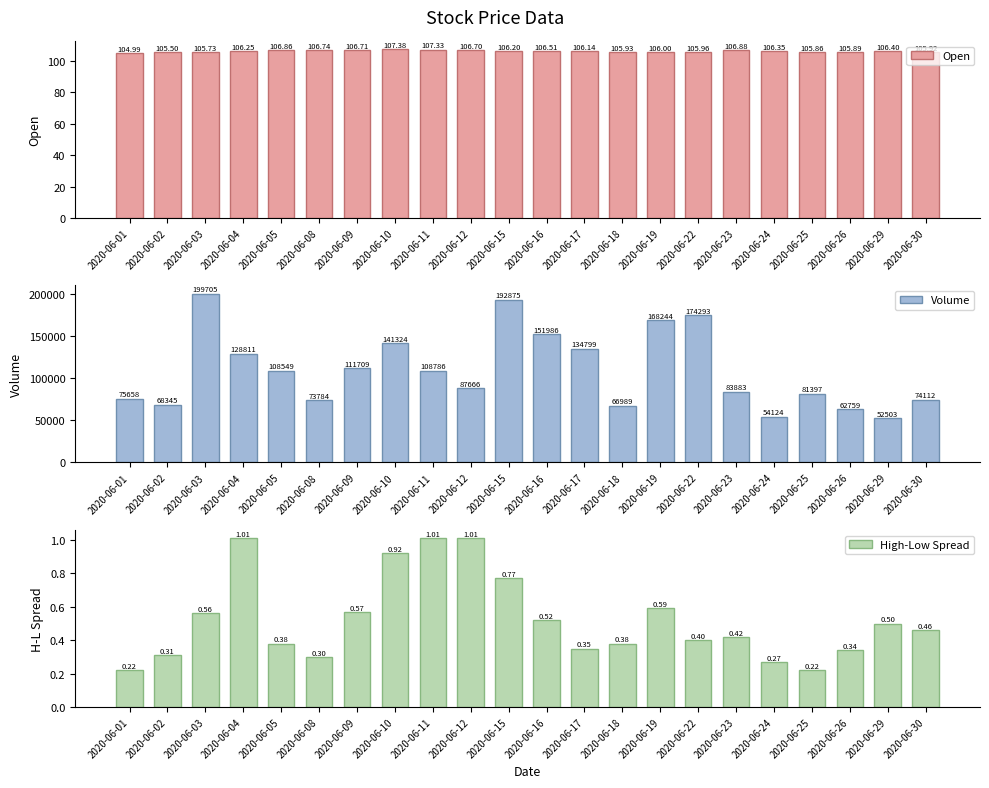

What is the difference between the maximum and minimum values in the Open series?

2.4